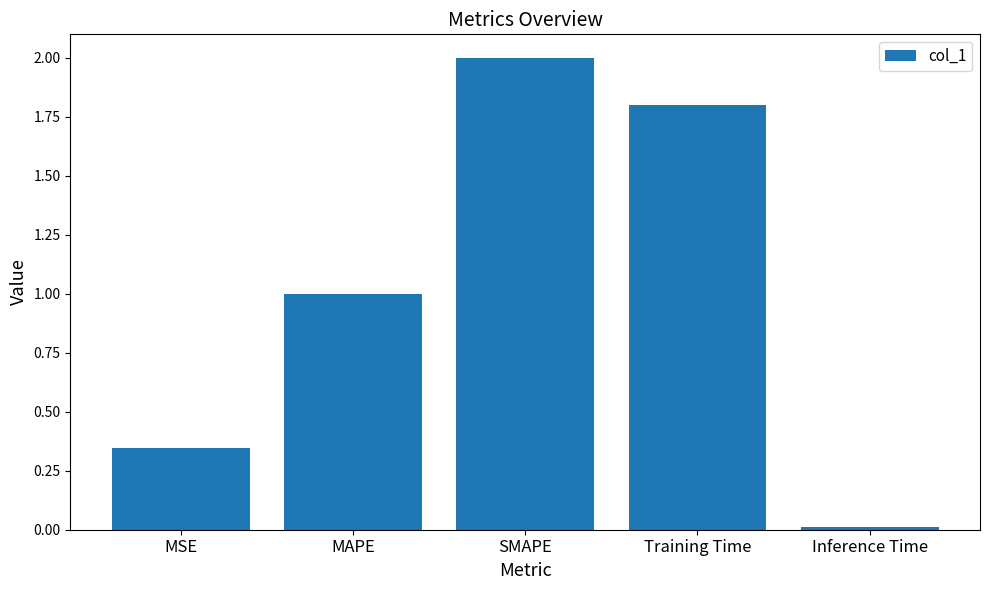

What position from the right is Training Time?

2